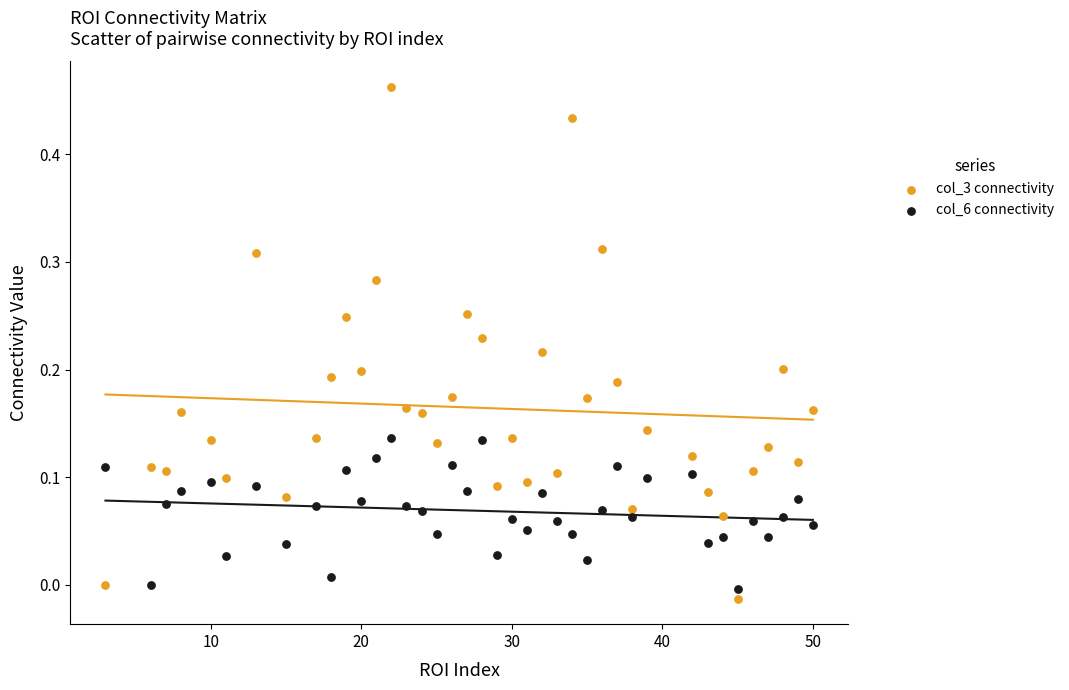

Which series reaches the maximum Y coordinate?

col_3 connectivity